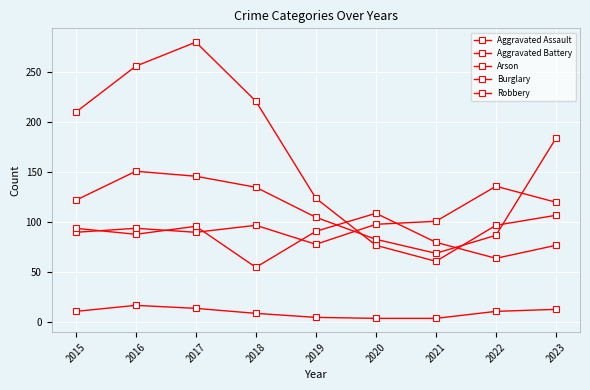

How many lines are shown in the chart?

5